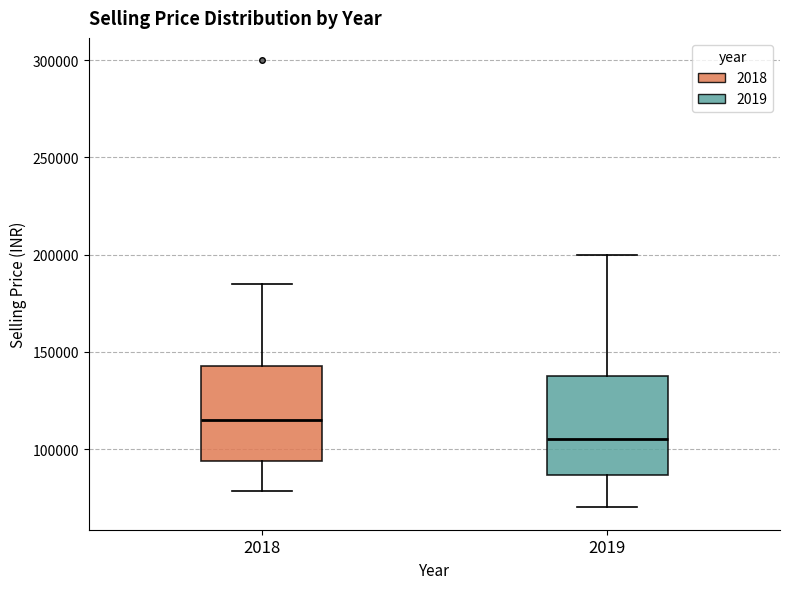

Reading left to right, read every box against the y-axis: the position of its median line, the range the box covers, and the ends of its whiskers. The values are not printed on the chart, so give them approximately, as read against the axis.

2018: median 115000, box 95000 to 145000, whiskers 80000 to 185000
2019: median 105000, box 85000 to 140000, whiskers 70000 to 200000